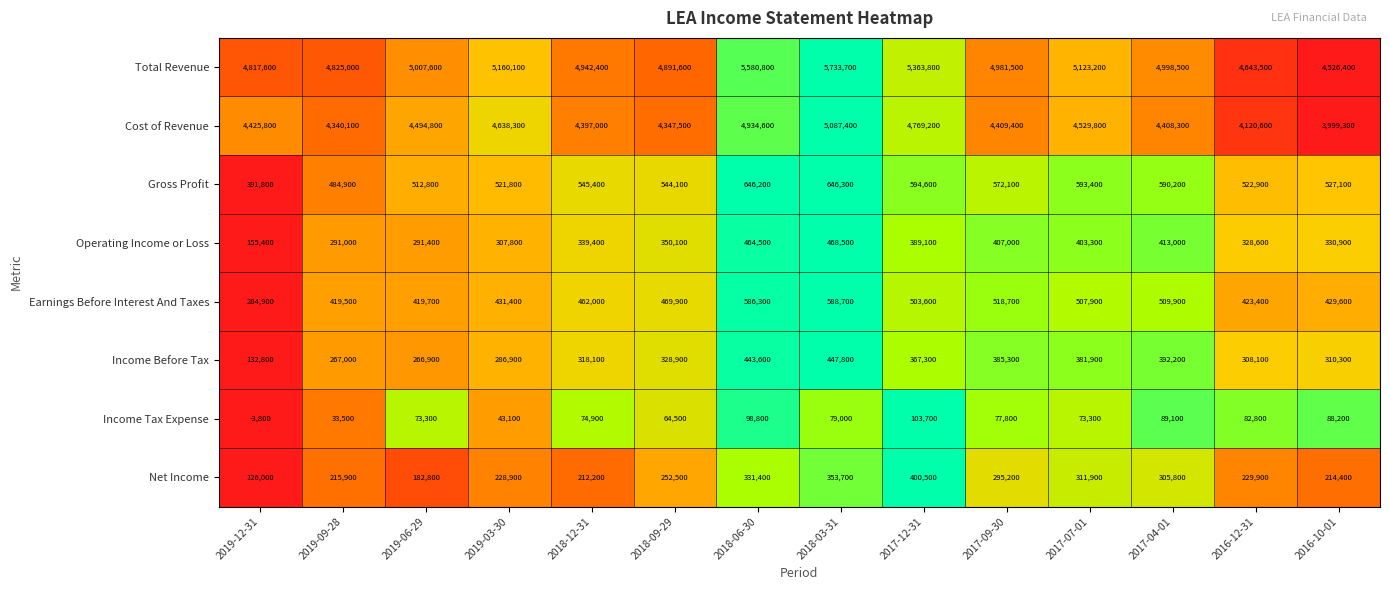

What is the difference between the highest and lowest values at 2017-07-01?

5049900